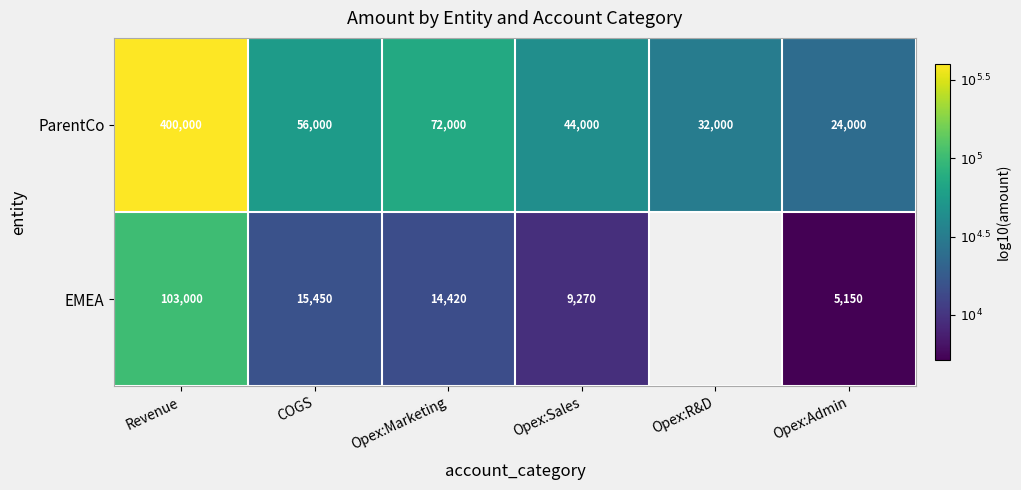

At which label does ParentCo first exceed 56000?

Revenue